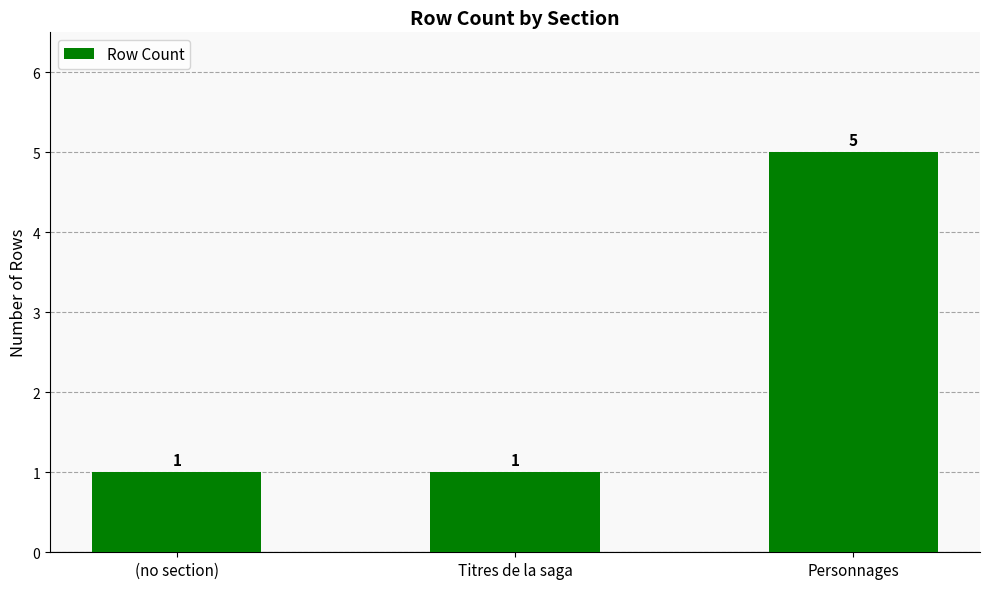

What is the label of the 1st bar from the right?

Personnages